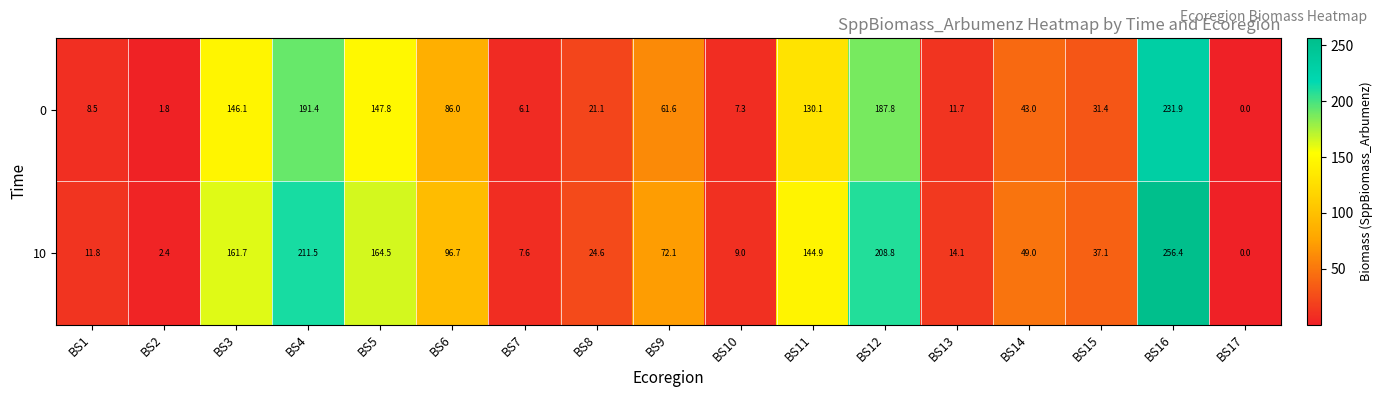

At which label does 0 first exceed 43?

BS3